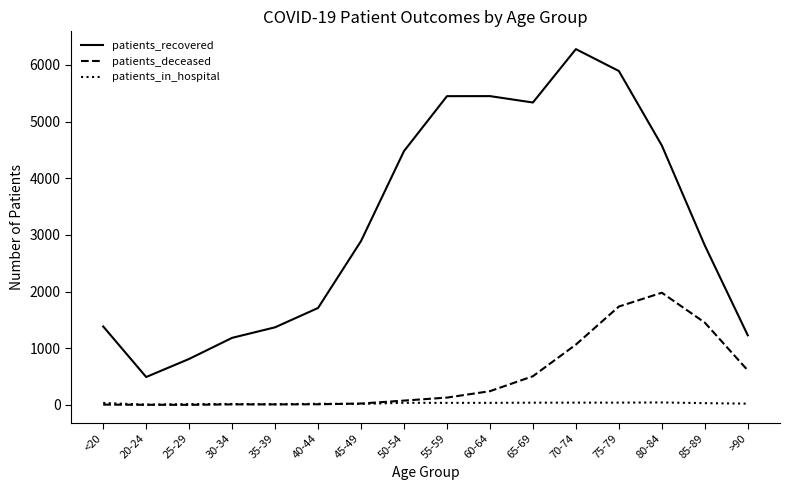

The value of patients_deceased at 70-74 is 1599. True or false?

False